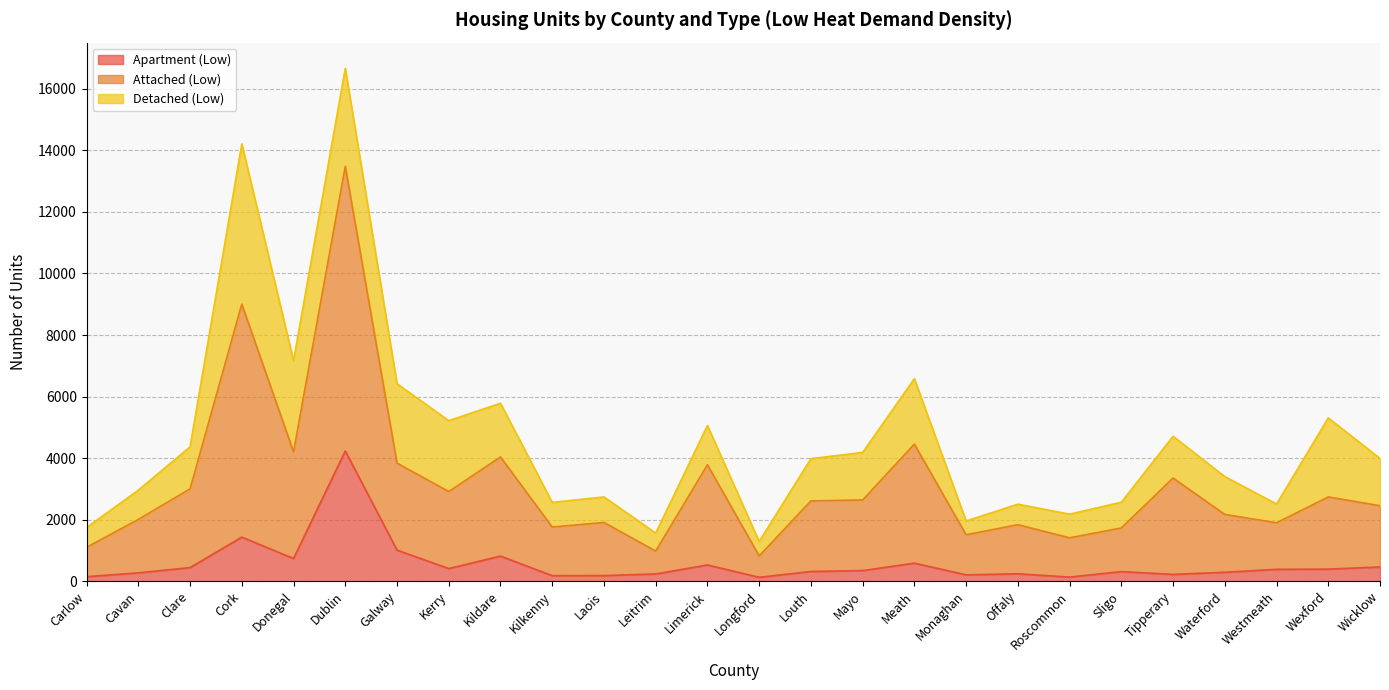

What is the label of the 11th point from the left?

Laois